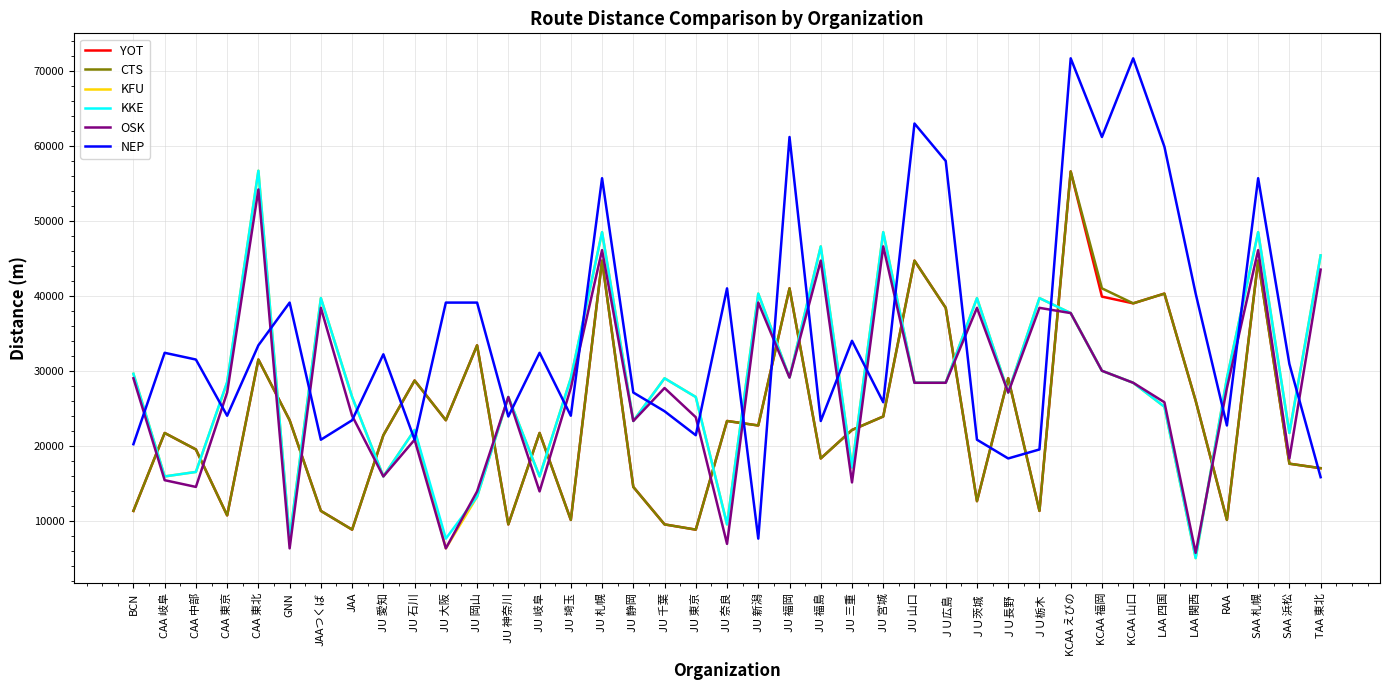

At which category is the sum across all series the highest?

KCAA えびの